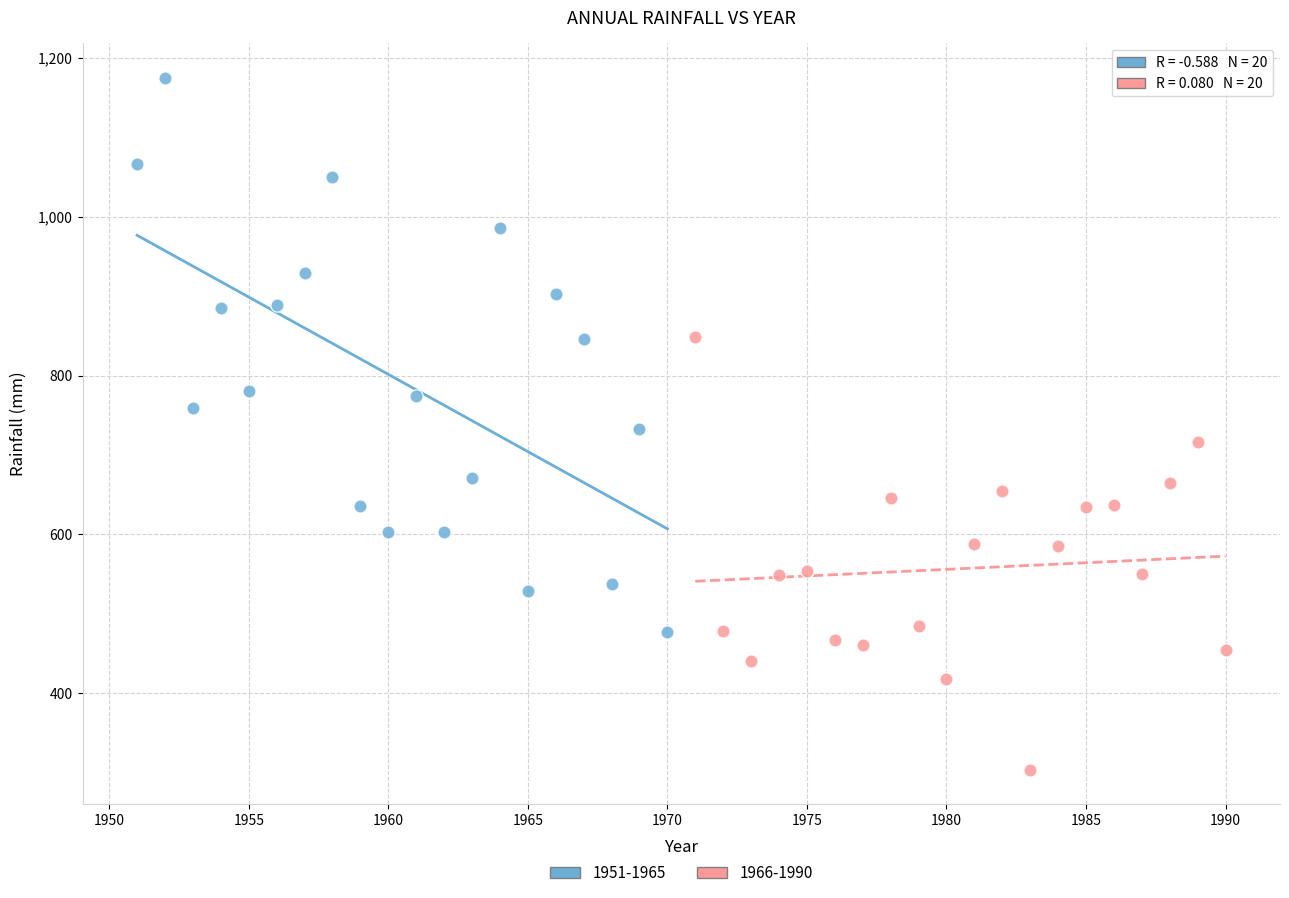

Which series reaches the minimum Y coordinate?

1966-1990